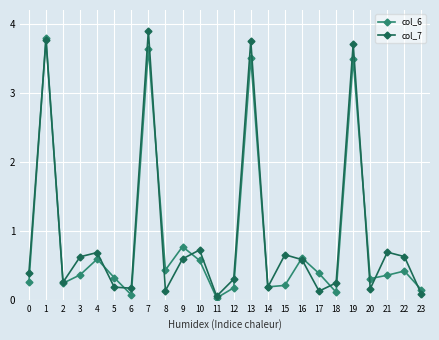

Which category has the lowest value across all series?

11